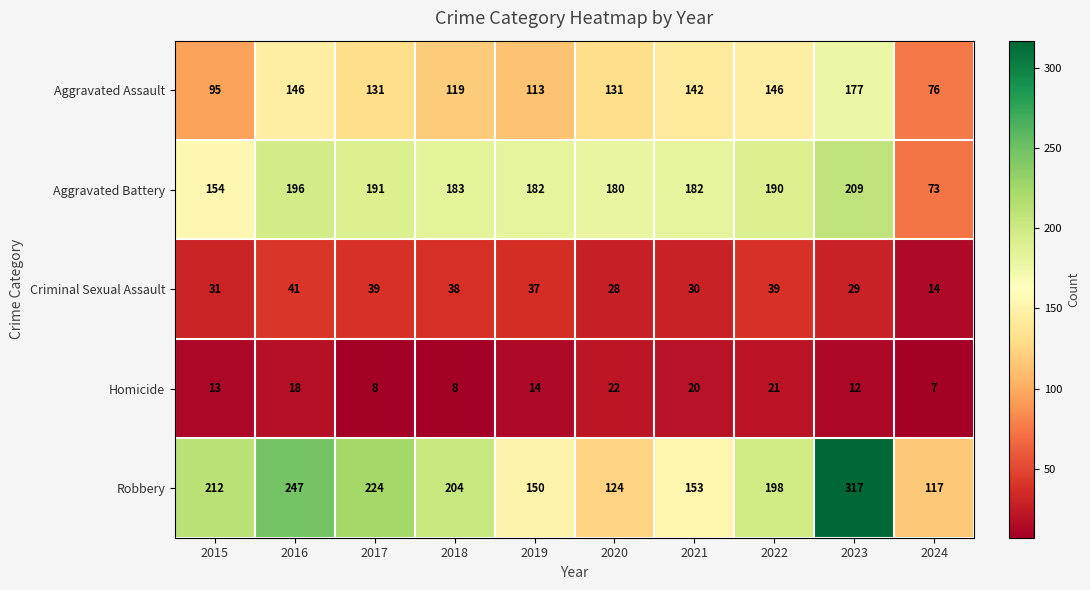

True or false: Aggravated Battery has a value of 191 at 2017.

True